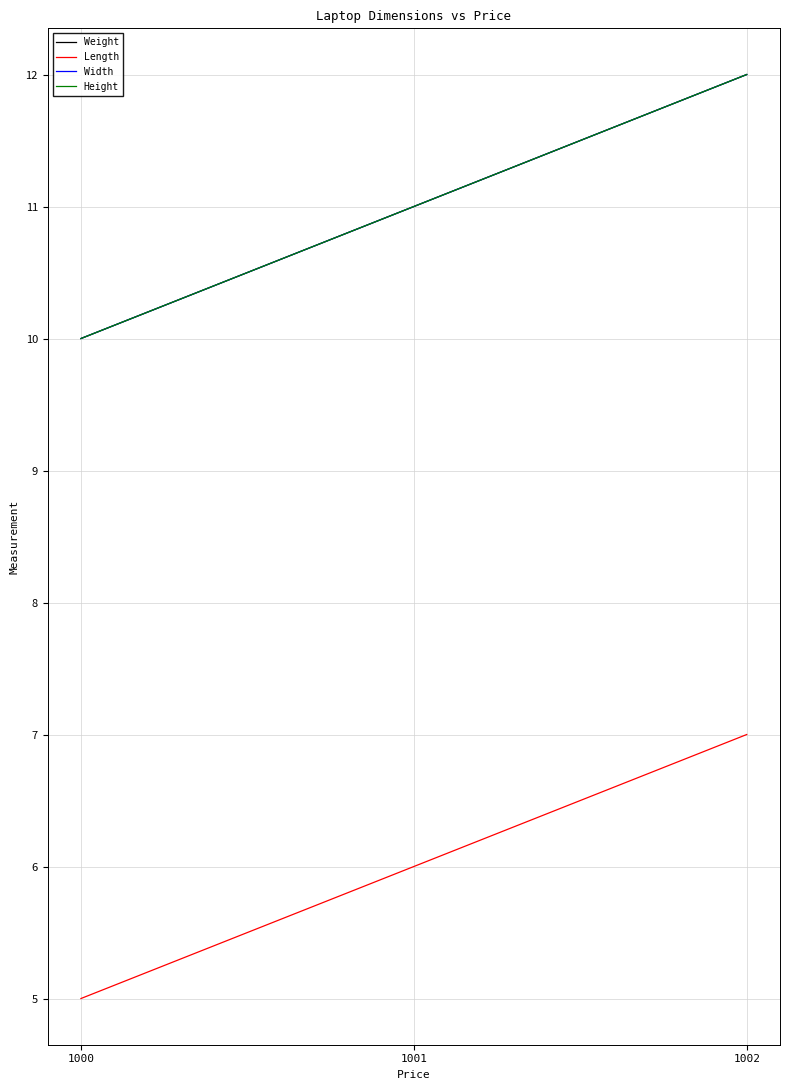

Does the chart have visible grid lines?

Yes